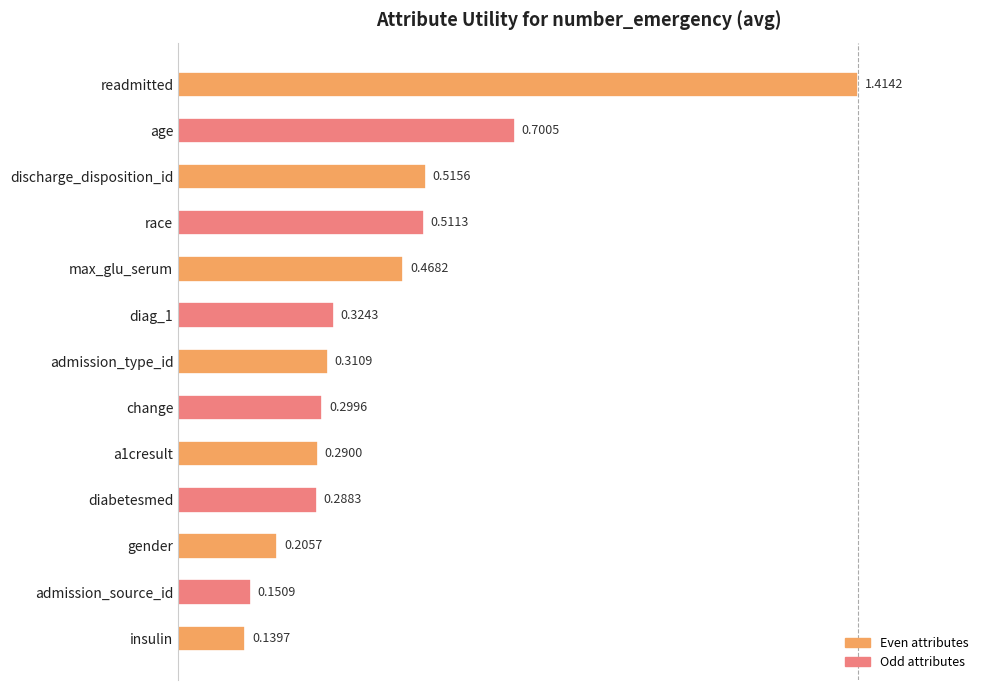

Where is the data nearest to the value 0?

insulin